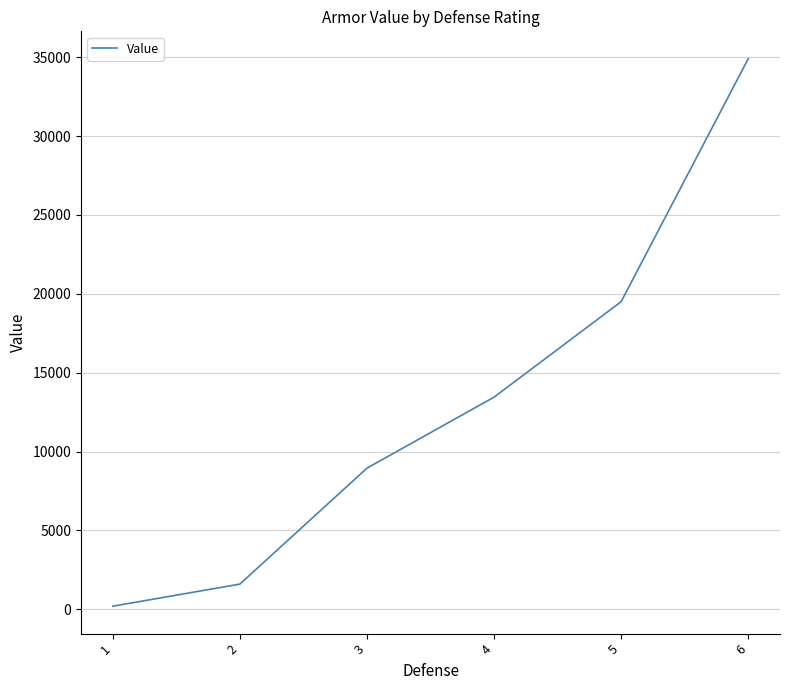

Reading left to right, what are all the values shown in this chart?

200	1600	8950	13450	19500	34900